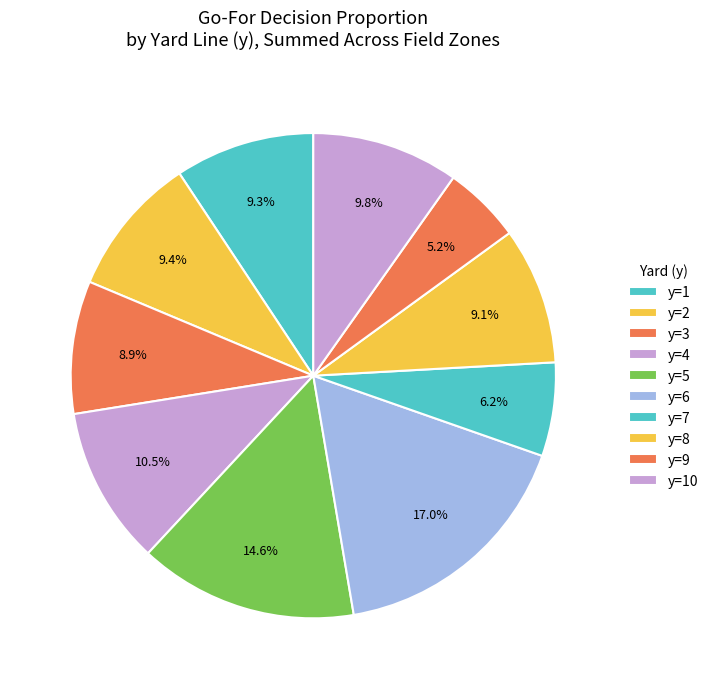

Combined, what portion of the pie is y=1 and y=6?

26.3%